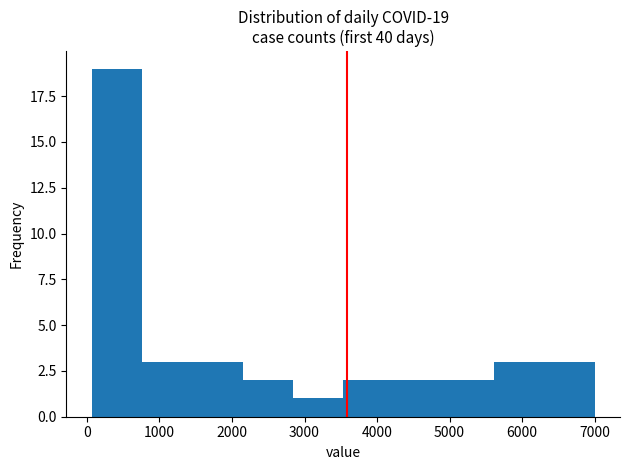

Over which range of the x-axis is the bar tallest?

100 to 800